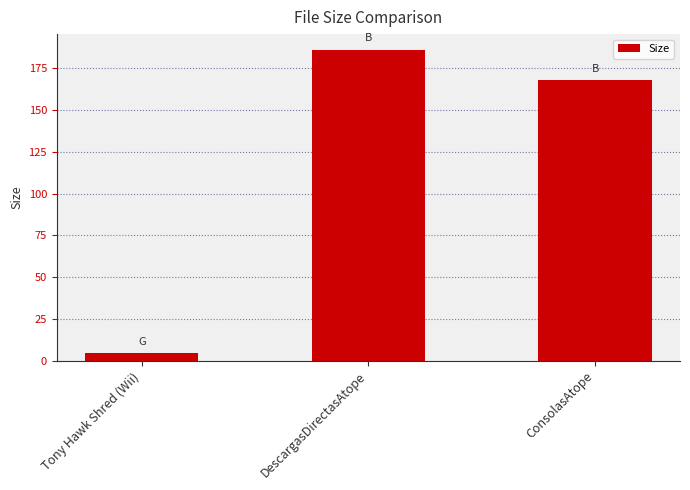

The value at Tony Hawk Shred (Wii) is 4.4. True or false?

True